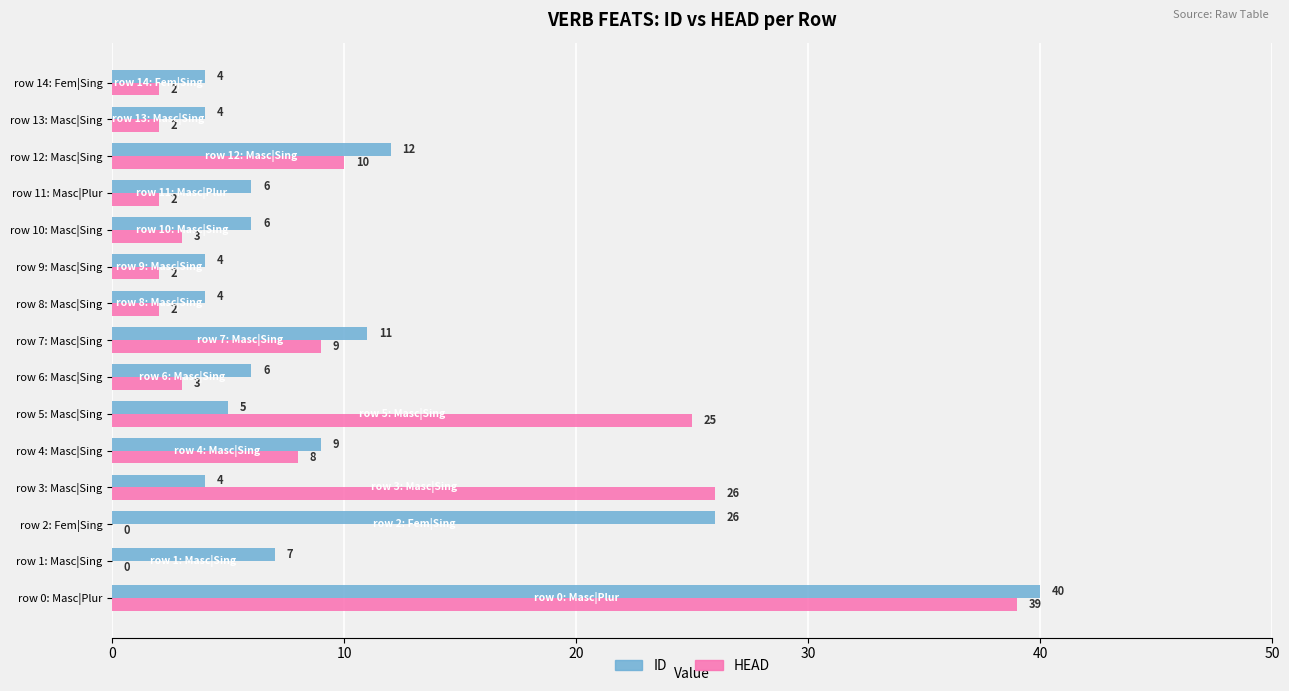

True or false: ID has a value of 7 at row 1: Masc|Sing.

True